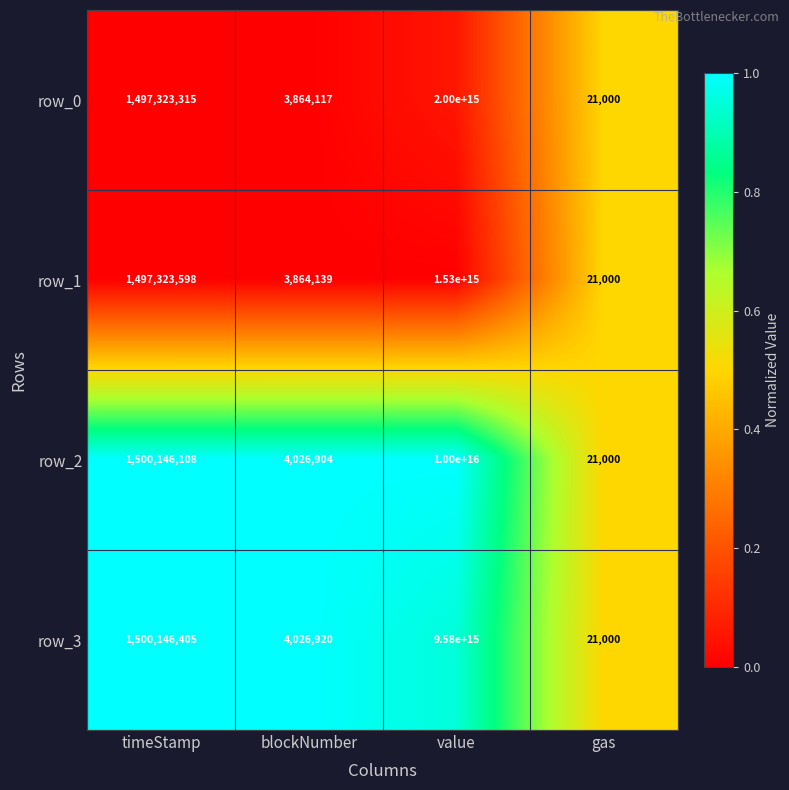

The row_0 series shows 3864117 at blockNumber. True or false?

True